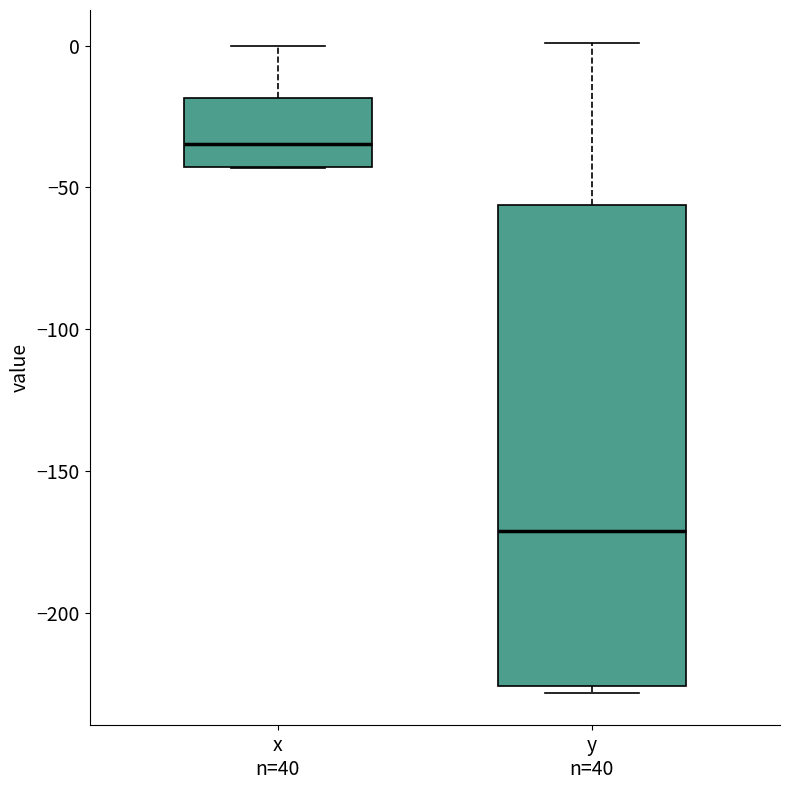

Reading left to right, transcribe this box plot: for each box, give where its median line is, the range the box spans, and where its two whiskers end, as read against the y-axis. The values are not printed on the chart, so give them approximately, as read against the axis.

x n=40: median -35, box -45 to -20, whiskers -45 to 0
y n=40: median -170, box -225 to -55, whiskers -230 to 0